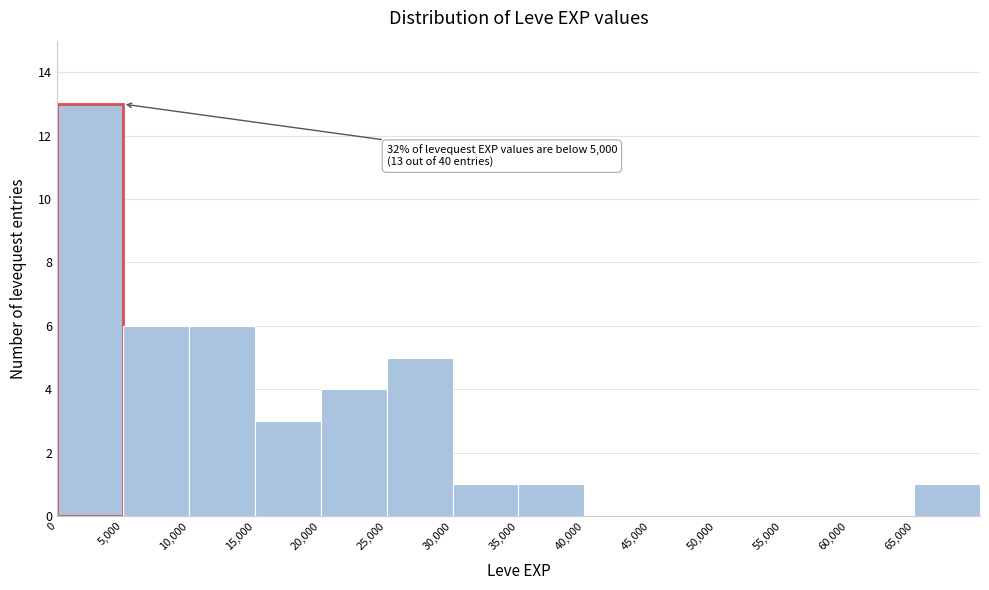

Over which range of the x-axis is the bar tallest?

0 to 5000